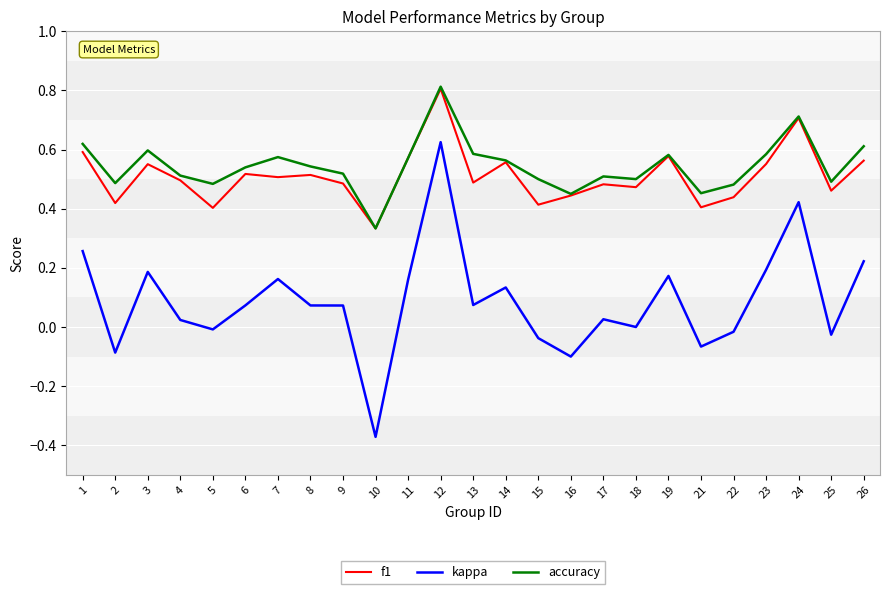

Which series changed the most between 23 and 24?

kappa